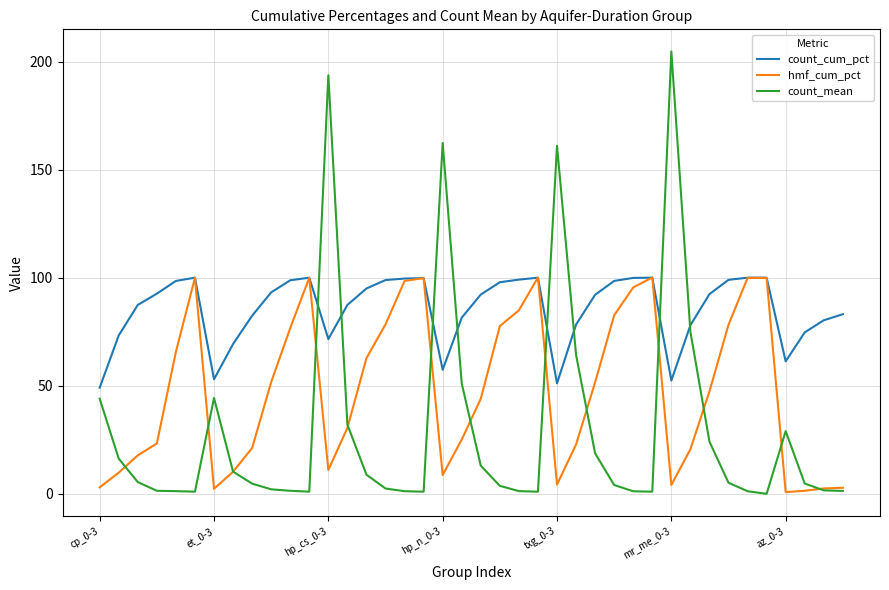

How many times do count_mean and count_cum_pct cross each other?

8